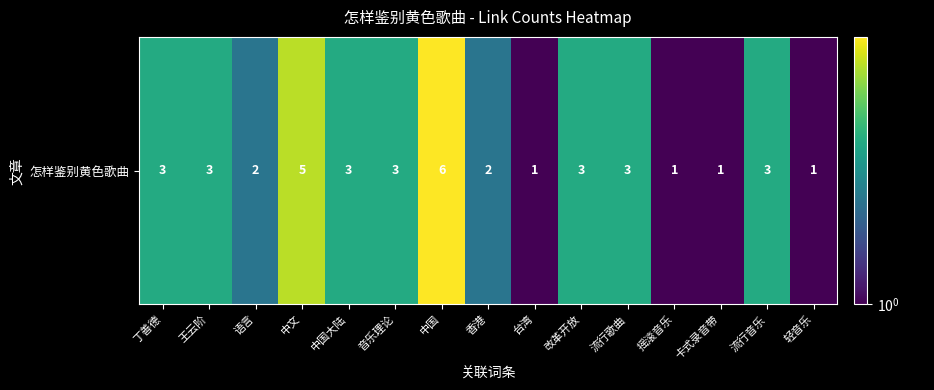

Rank the categories by value from highest to lowest.

中国, 中文, 丁善德, 王云阶, 中国大陆, 音乐理论, 改革开放, 流行歌曲, 流行音乐, 语言, 香港, 台湾, 摇滚音乐, 卡式录音带, 轻音乐